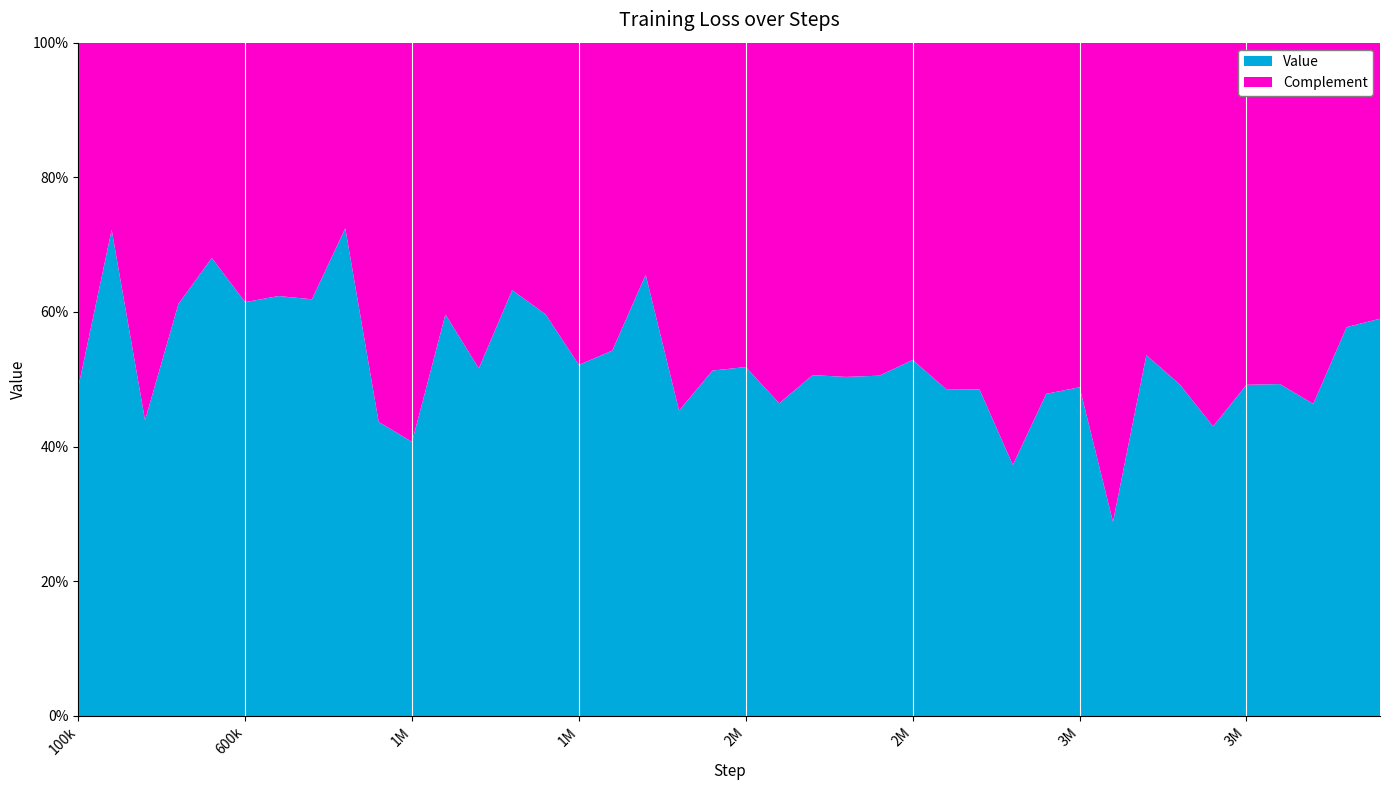

Reading left to right, what are all the values shown in this chart?

100000=0.0	200000=0.1	300000=0.0	400000=0.1	500000=0.1	600000=0.1	700000=0.1	800000=0.1	900000=0.1	1000000=0.0	1100000=0.0	1200000=0.1	1300000=0.1	1400000=0.1	1500000=0.1	1600000=0.1	1700000=0.1	1800000=0.1	1900000=0.0	2000000=0.1	2100000=0.1	2200000=0.0	2300000=0.1	2400000=0.1	2500000=0.1	2600000=0.1	2700000=0.0	2800000=0.0	2900000=0.0	3000000=0.0	3100000=0.0	3200000=0.0	3300000=0.1	3400000=0.0	3500000=0.0	3600000=0.0	3700000=0.0	3800000=0.0	3900000=0.1	4000000=0.1